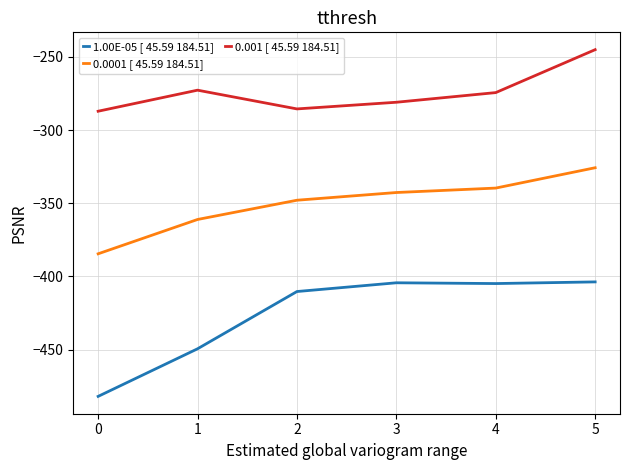

True or false: 0.0001 [ 45.59 184.51] has a value of -625.3 at 1.

False